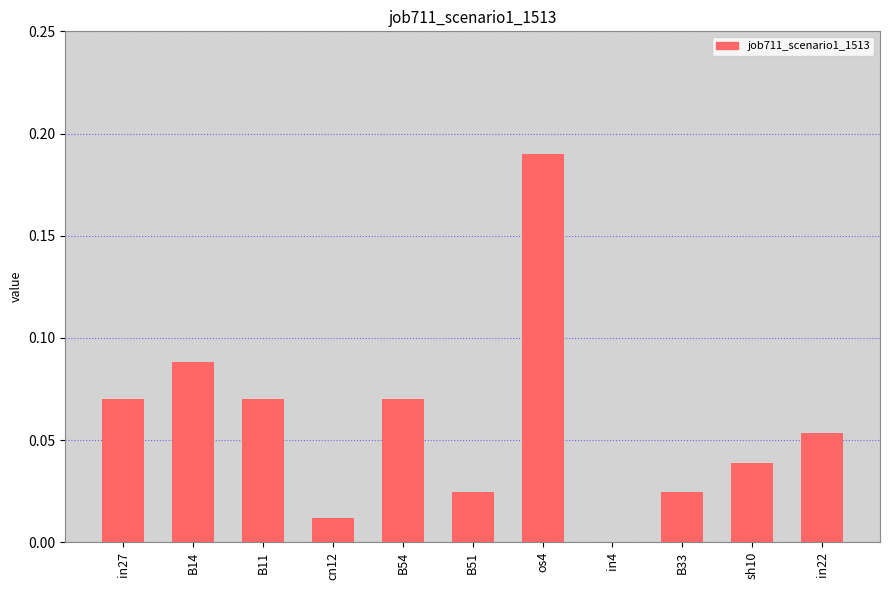

Does the chart contain stacked bars?

No